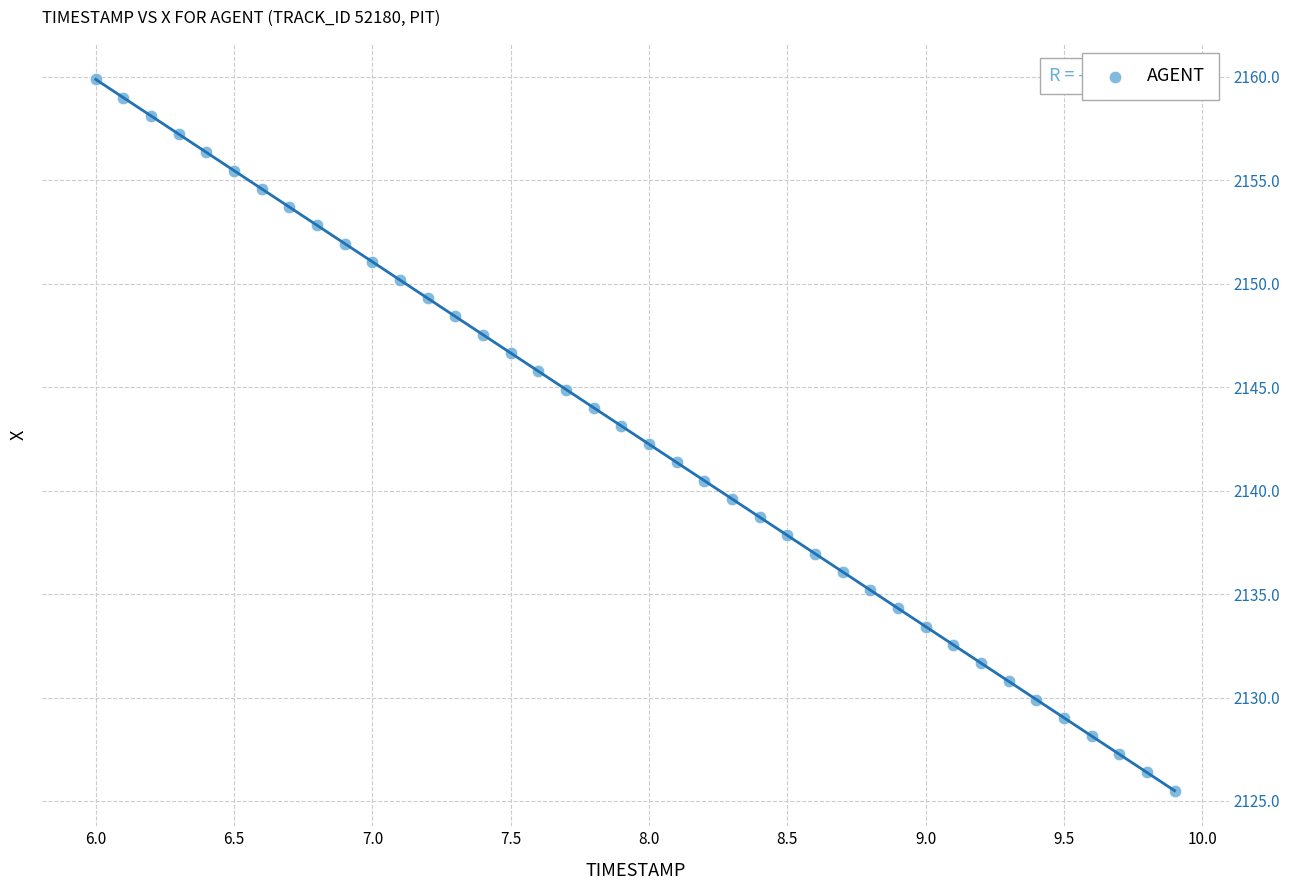

What is the range of X values (max minus min)?

3.9